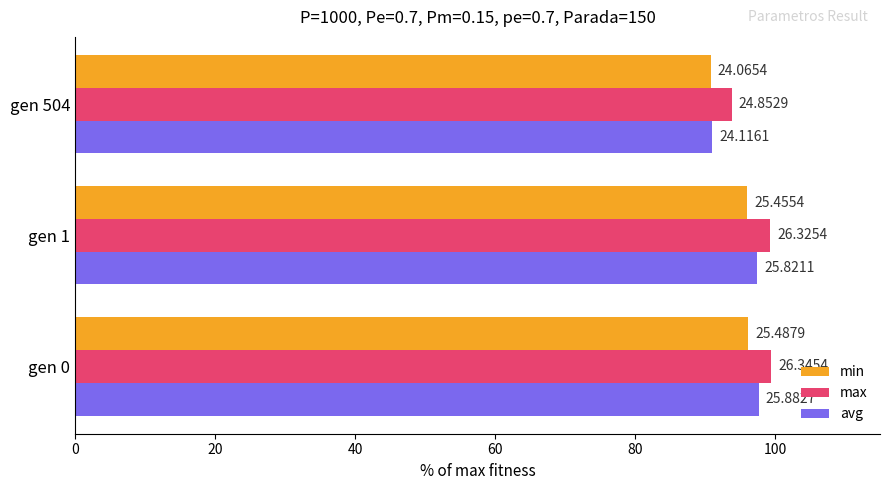

What is the value of the avg bar at the 1st from the left?

97.7